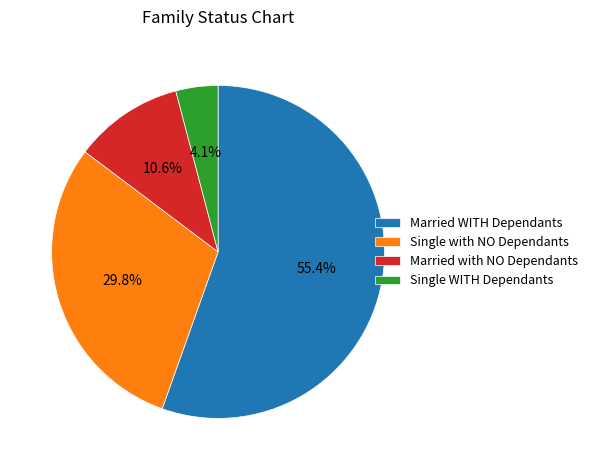

What percentage do Single with NO Dependants and Married WITH Dependants together represent?

85.3%